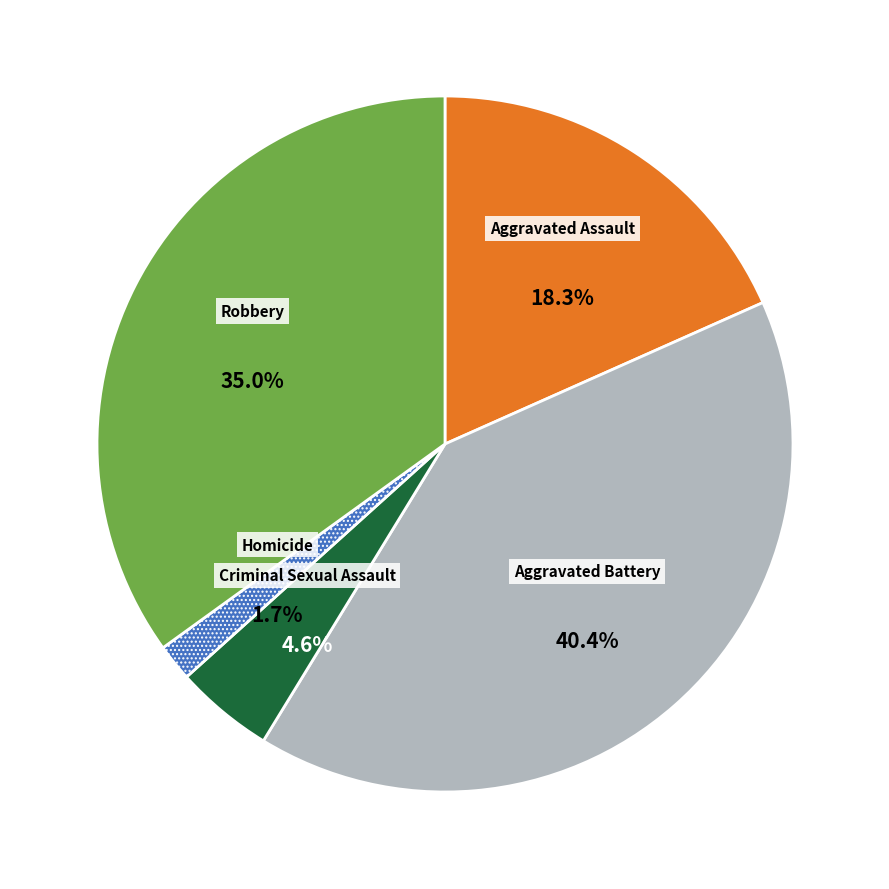

Rank the categories by value from highest to lowest.

Aggravated Battery, Robbery, Aggravated Assault, Criminal Sexual Assault, Homicide